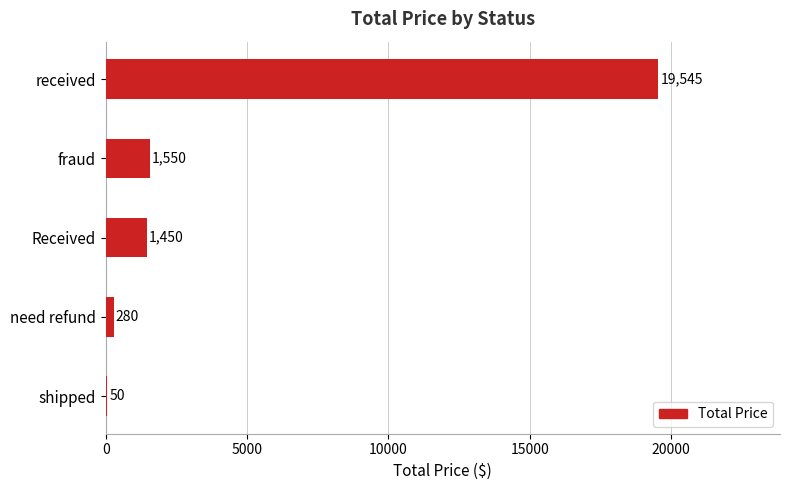

What is the change in value from fraud to shipped?

-1500